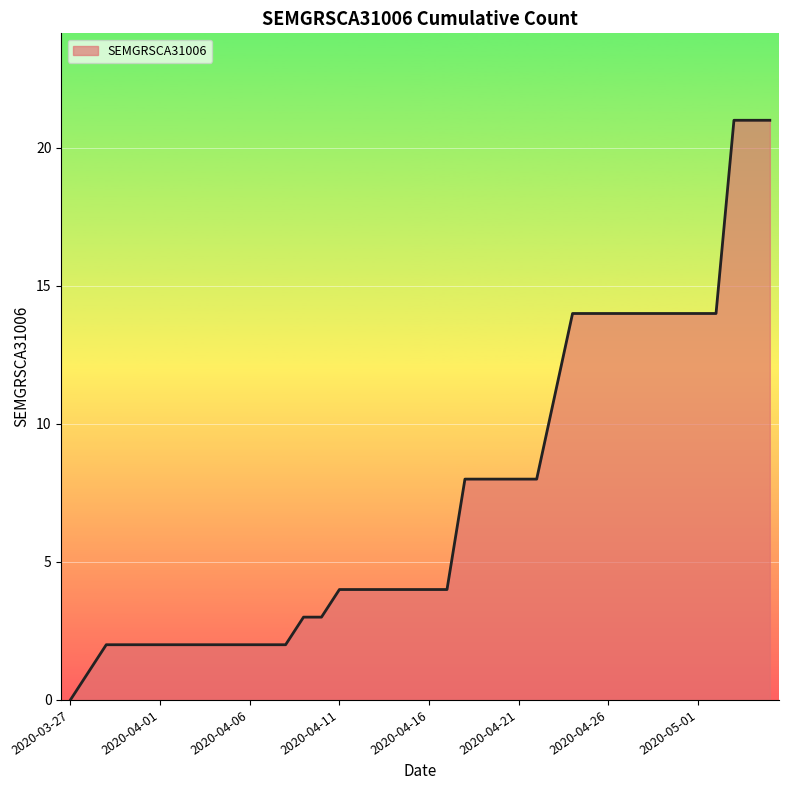

What is the greatest value displayed?

21